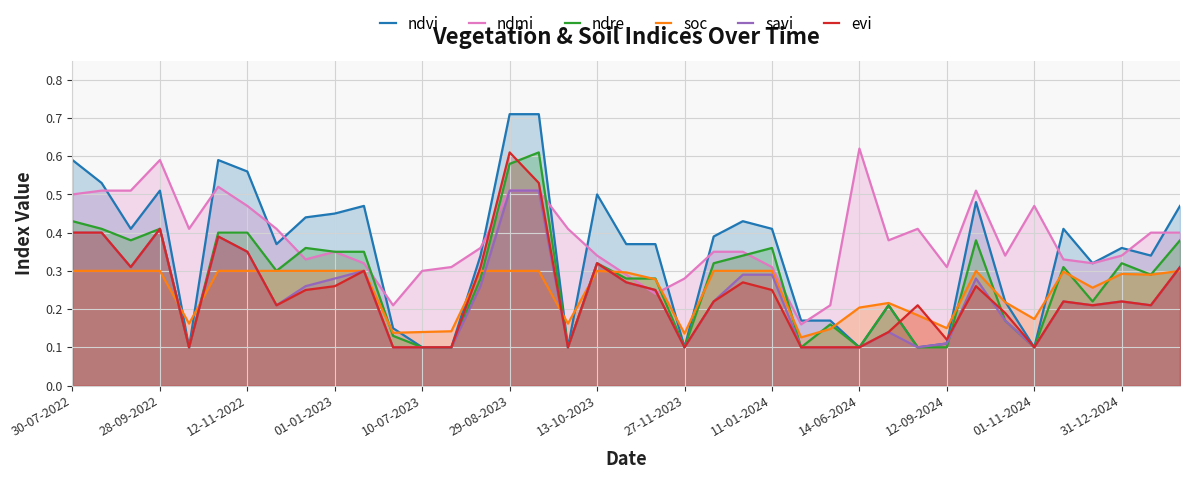

Which series has the largest total across all categories?

ndmi